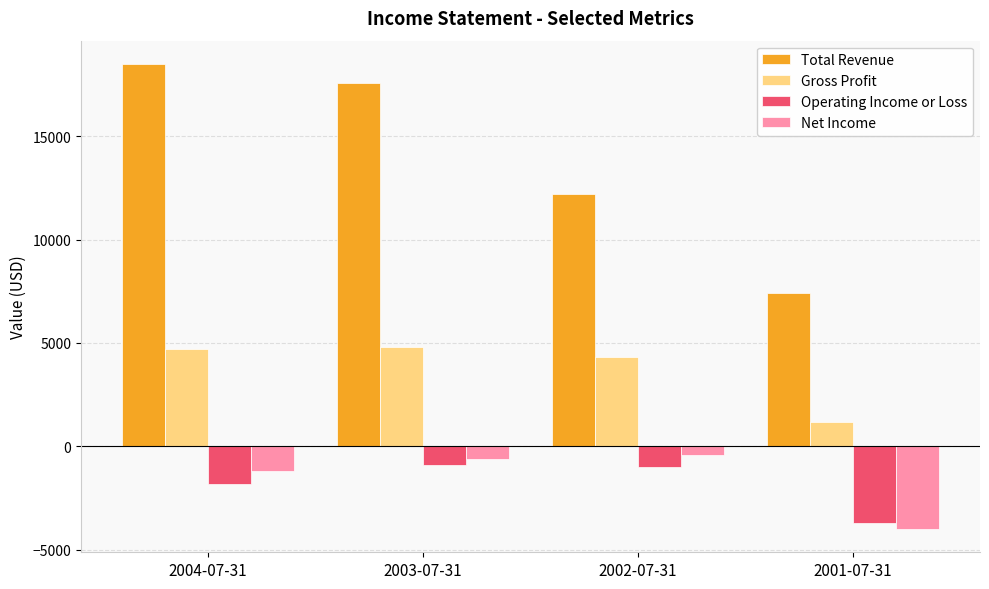

Is it true that Total Revenue equals 27354 at 2004-07-31?

False